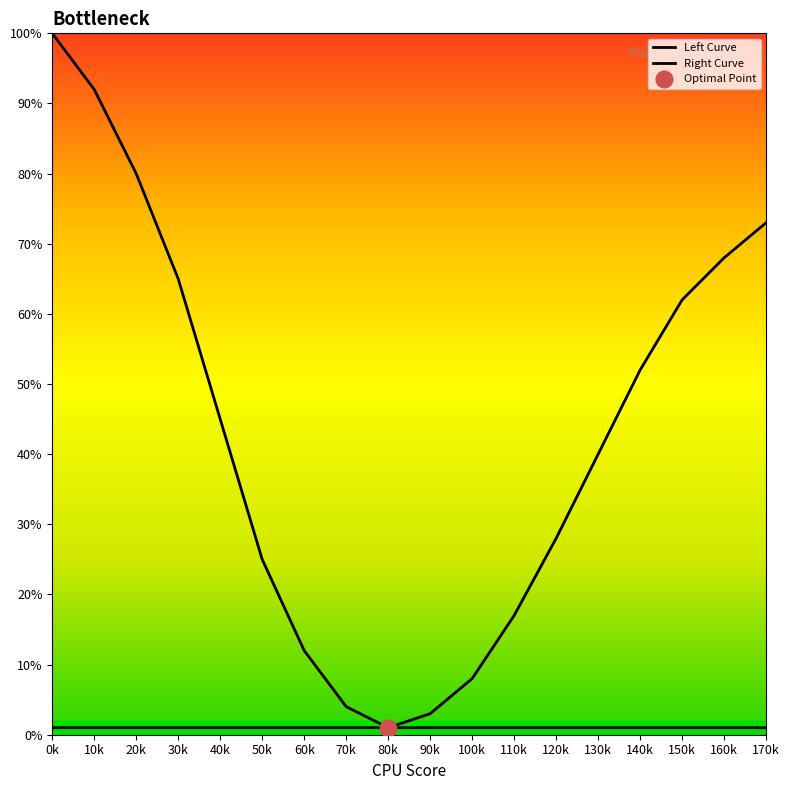

List the series in order of their overall mean, lowest first.

Right Curve, Left Curve